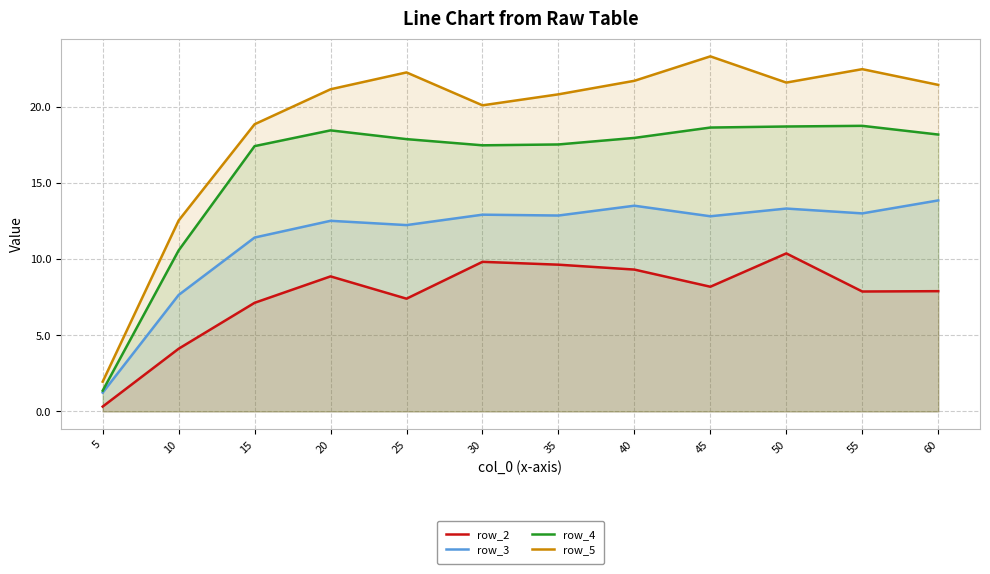

How many data points in row_4 are less than 17?

2